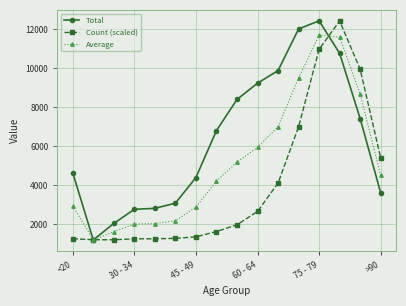

What is the average value of the Count (scaled) series?

4055.6